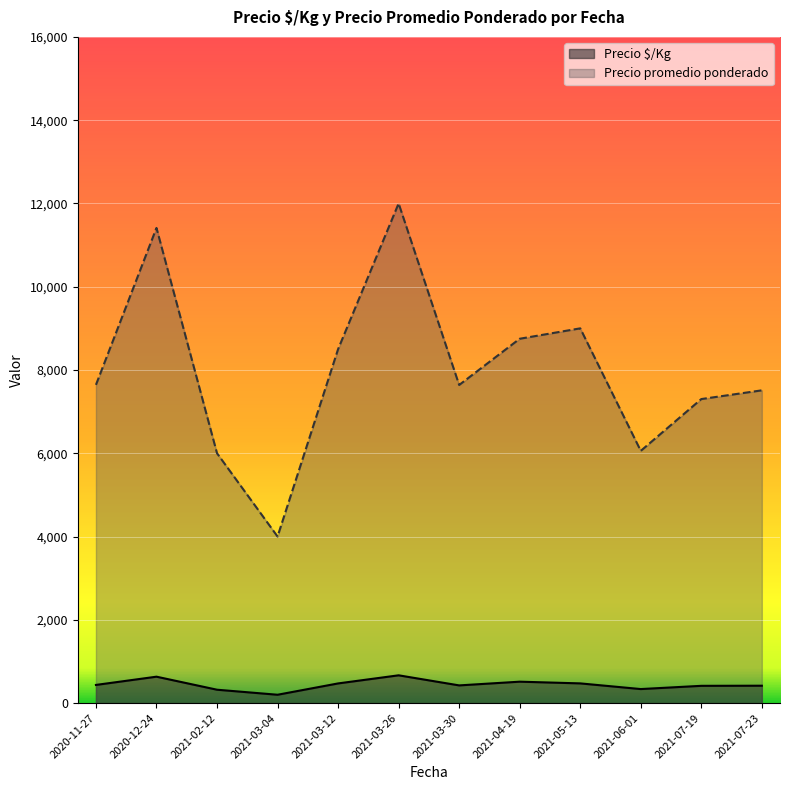

How many series are shown in this chart?

2